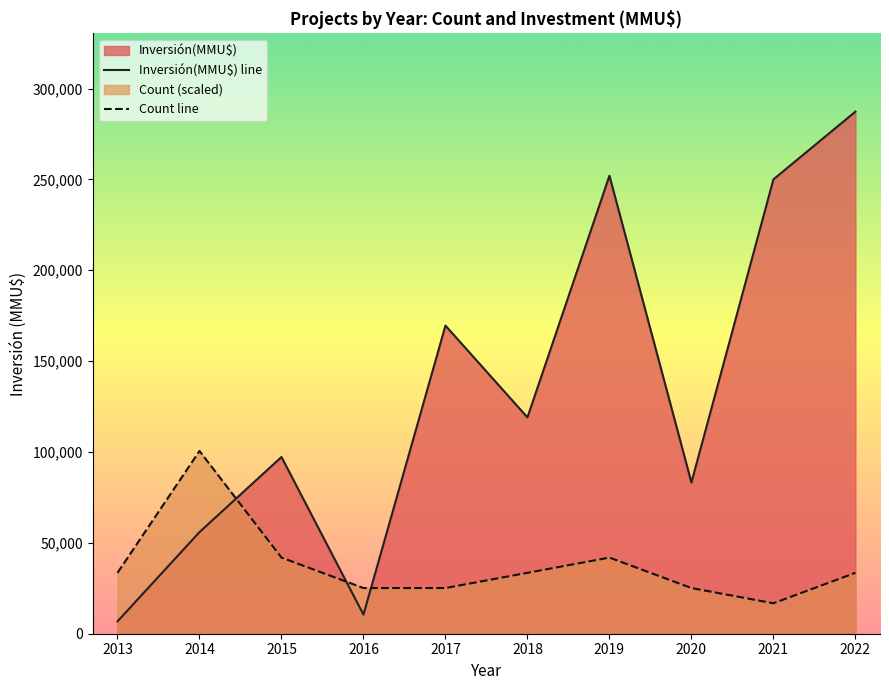

How many lines are shown in the chart?

2